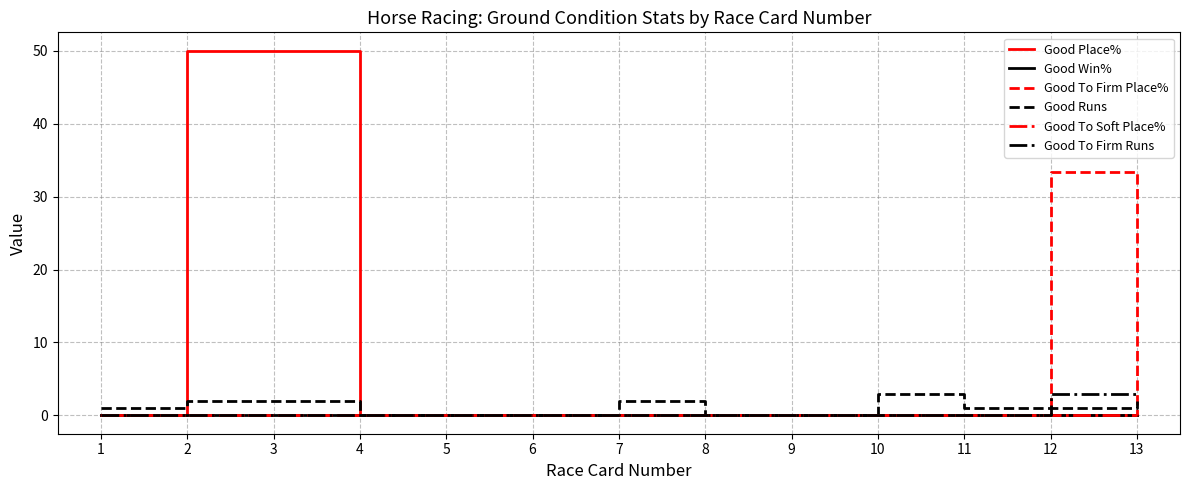

Which series ends up on top after the final intersection of Good To Firm Place% and Good Runs?

Good Runs